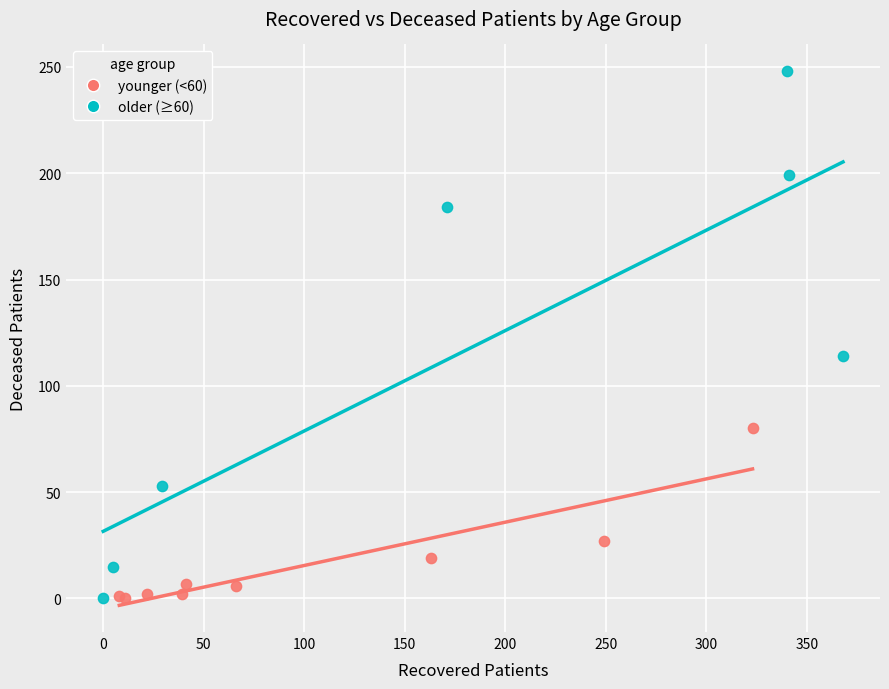

Which series has the largest Y range (max minus min)?

older (≥60)